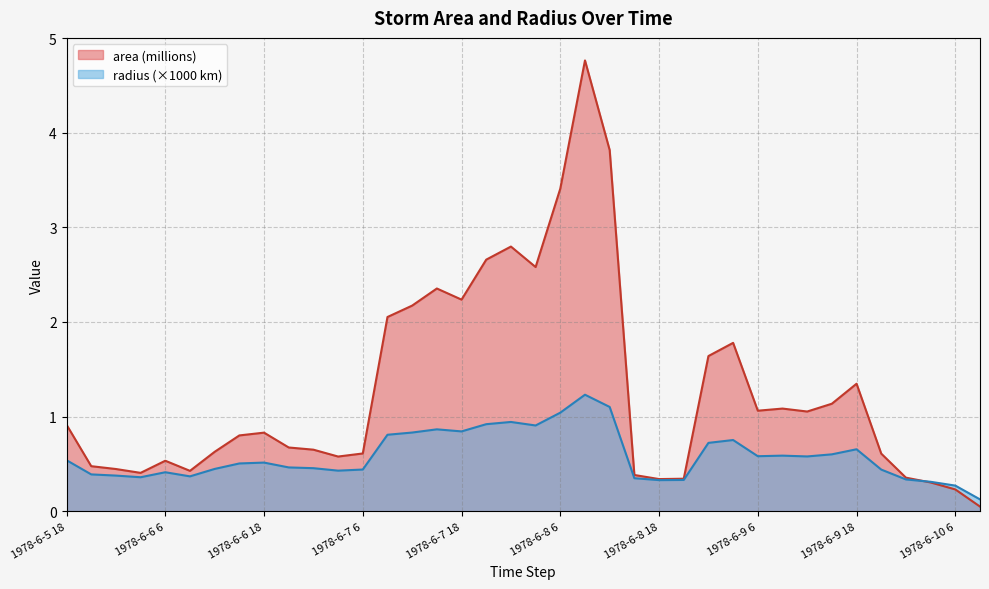

List the series in order of their peak value, lowest first.

radius (×1000 km), area (millions)